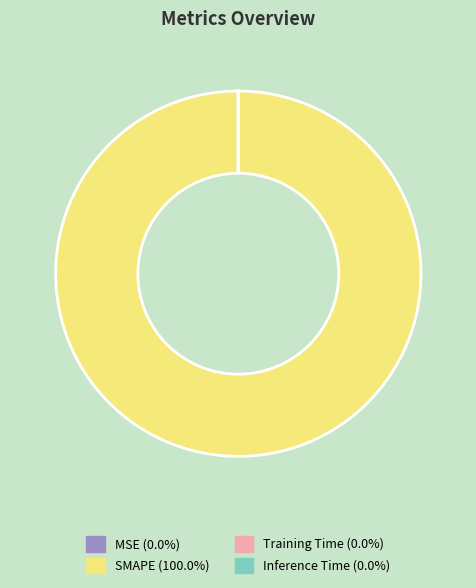

Does any single category account for the majority?

Yes